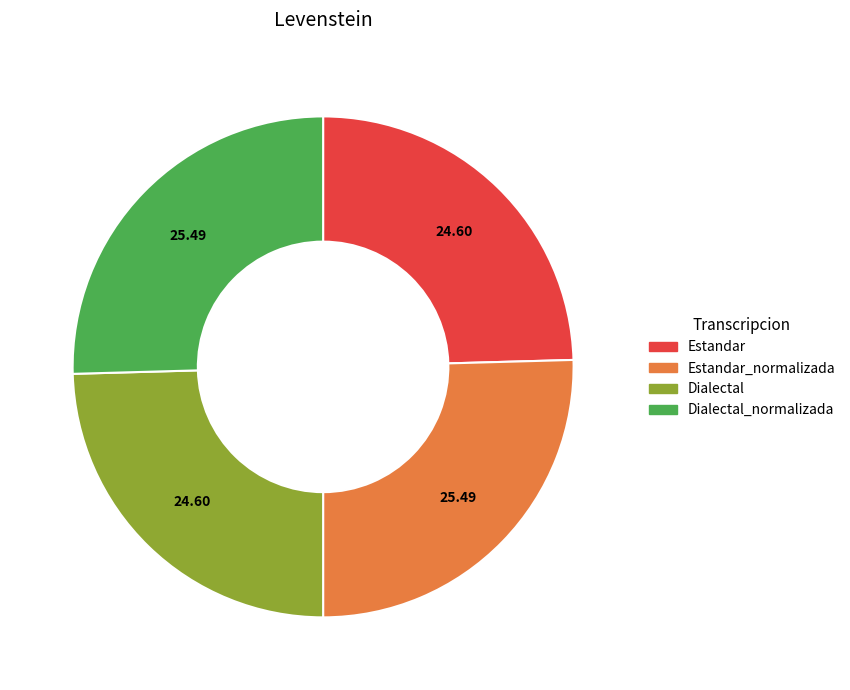

Approximately how many times larger is the value at Estandar compared to Dialectal?

1.0